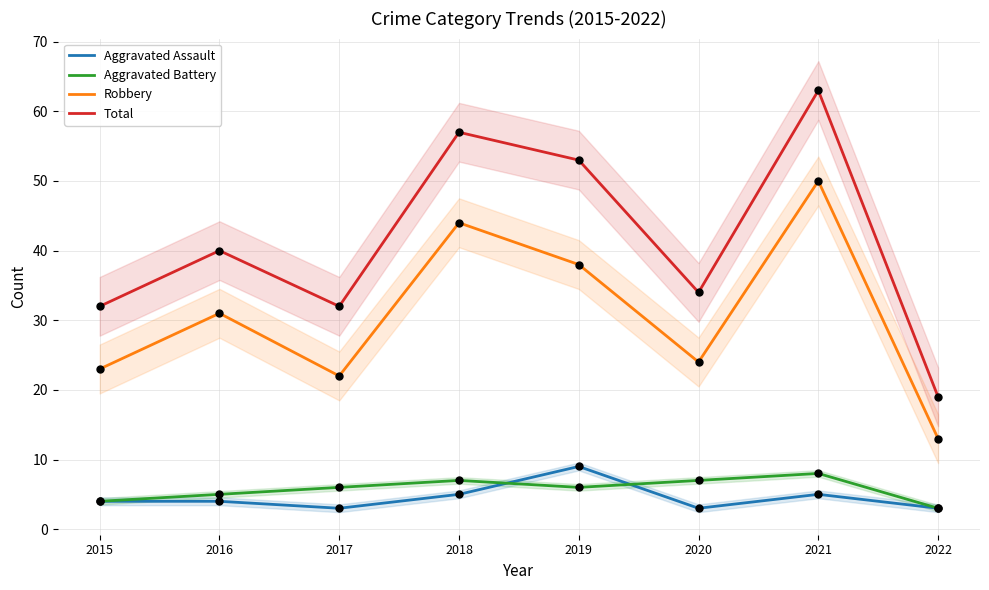

Which series has the widest spread of Y values?

Total